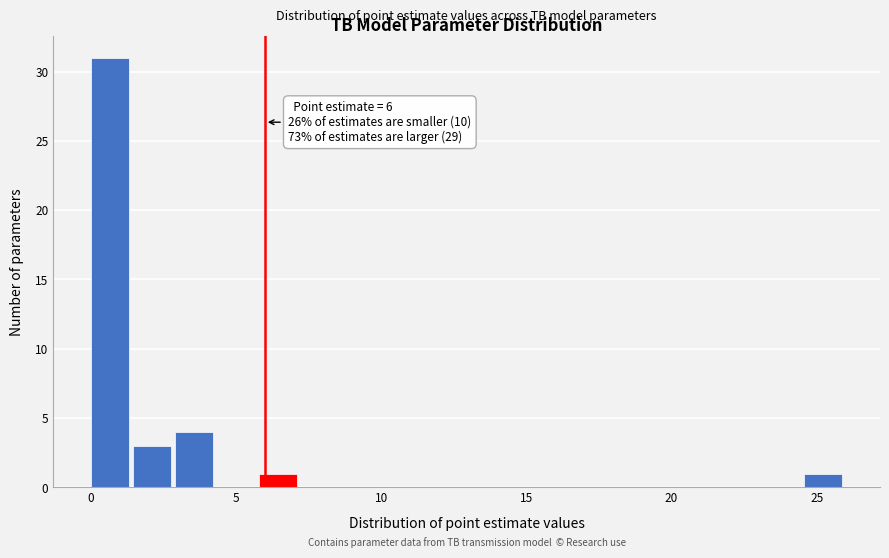

Around what value on the x-axis is the tallest bar? Give the approximate position of its centre, as read against the axis.

0.5